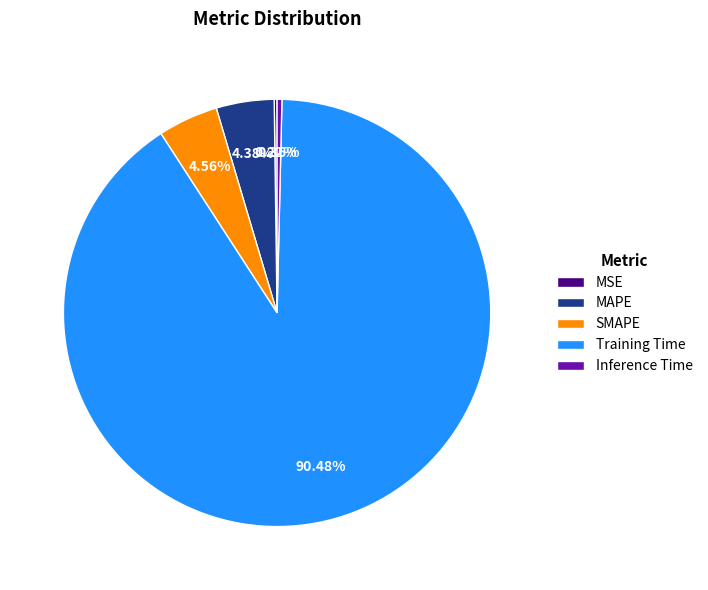

Do Training Time and SMAPE together represent more than half of the pie?

Yes